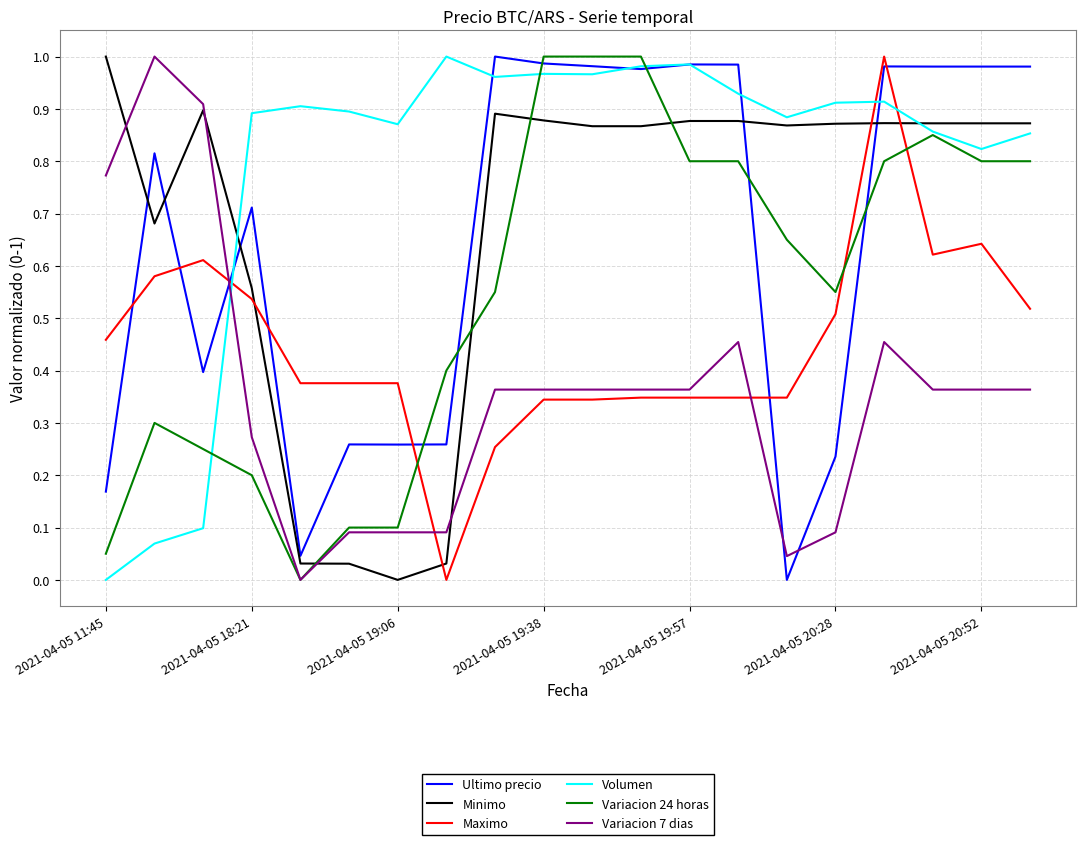

Which series has the largest total across all categories?

Volumen